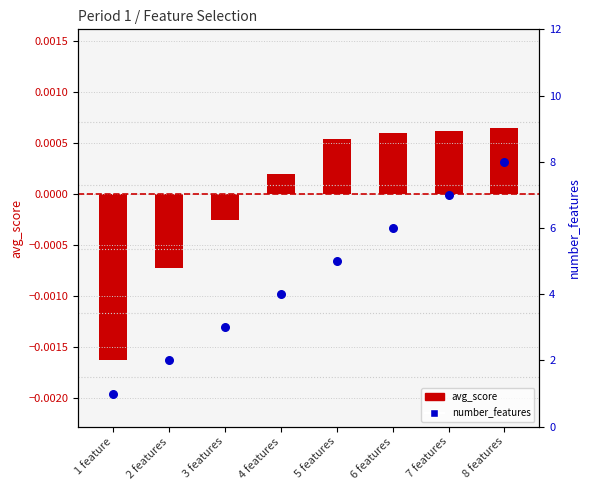

Is the value of number_features at 3 features greater than the value of avg_score (centered) at 3 features?

Yes